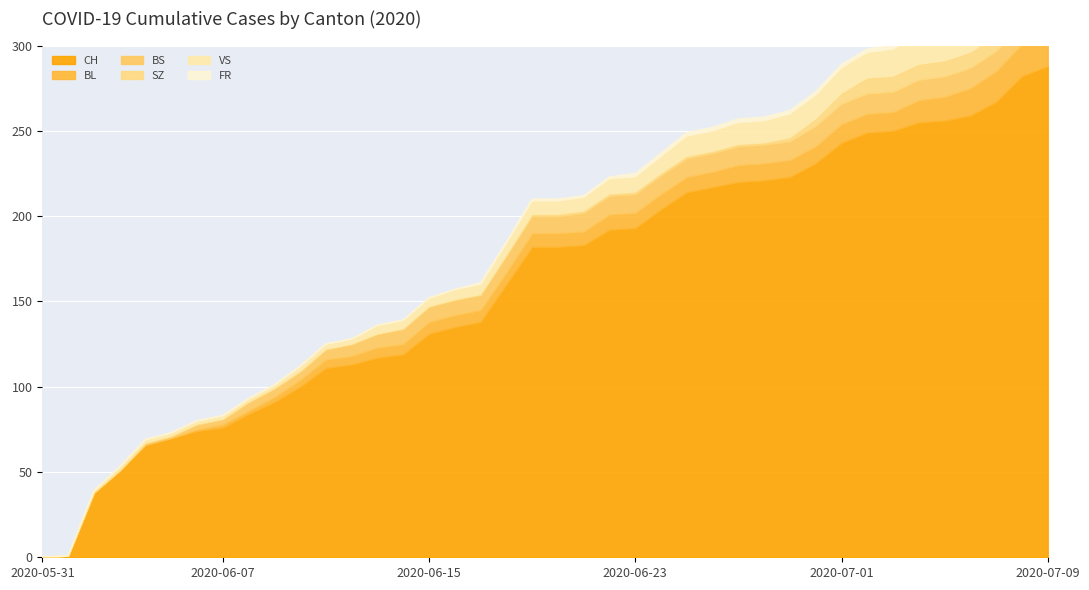

Read the FR value at 2020-06-27.

2